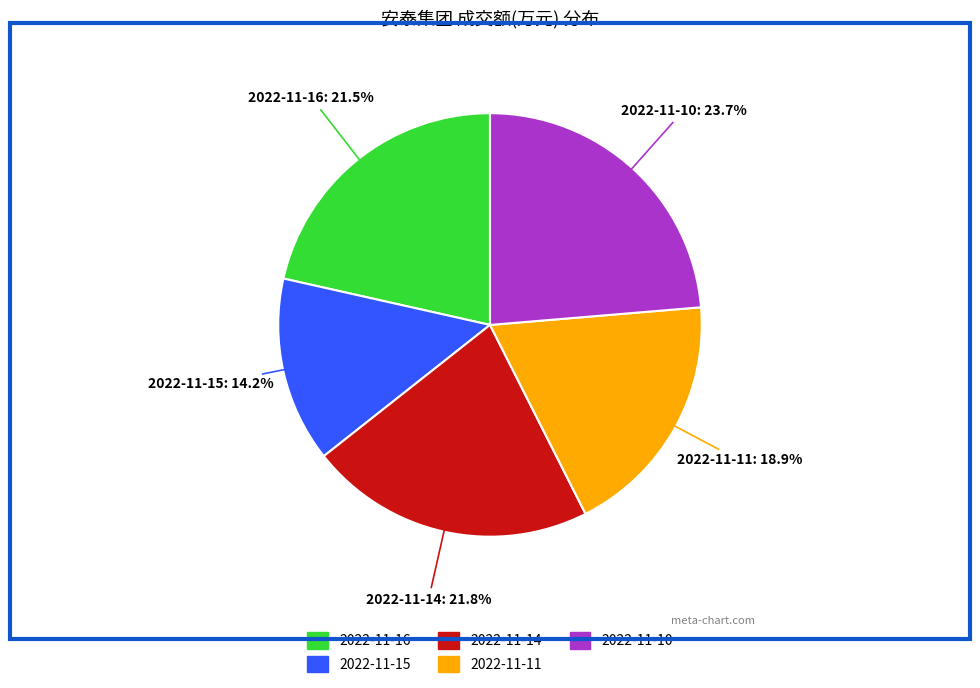

How many segments does this pie chart have?

5